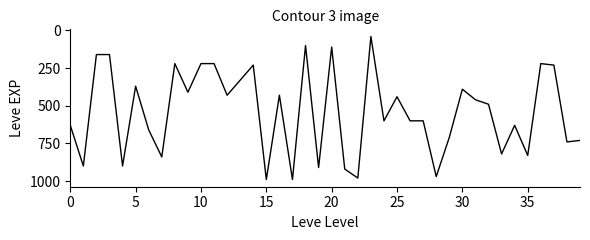

What is the smallest value displayed?

40